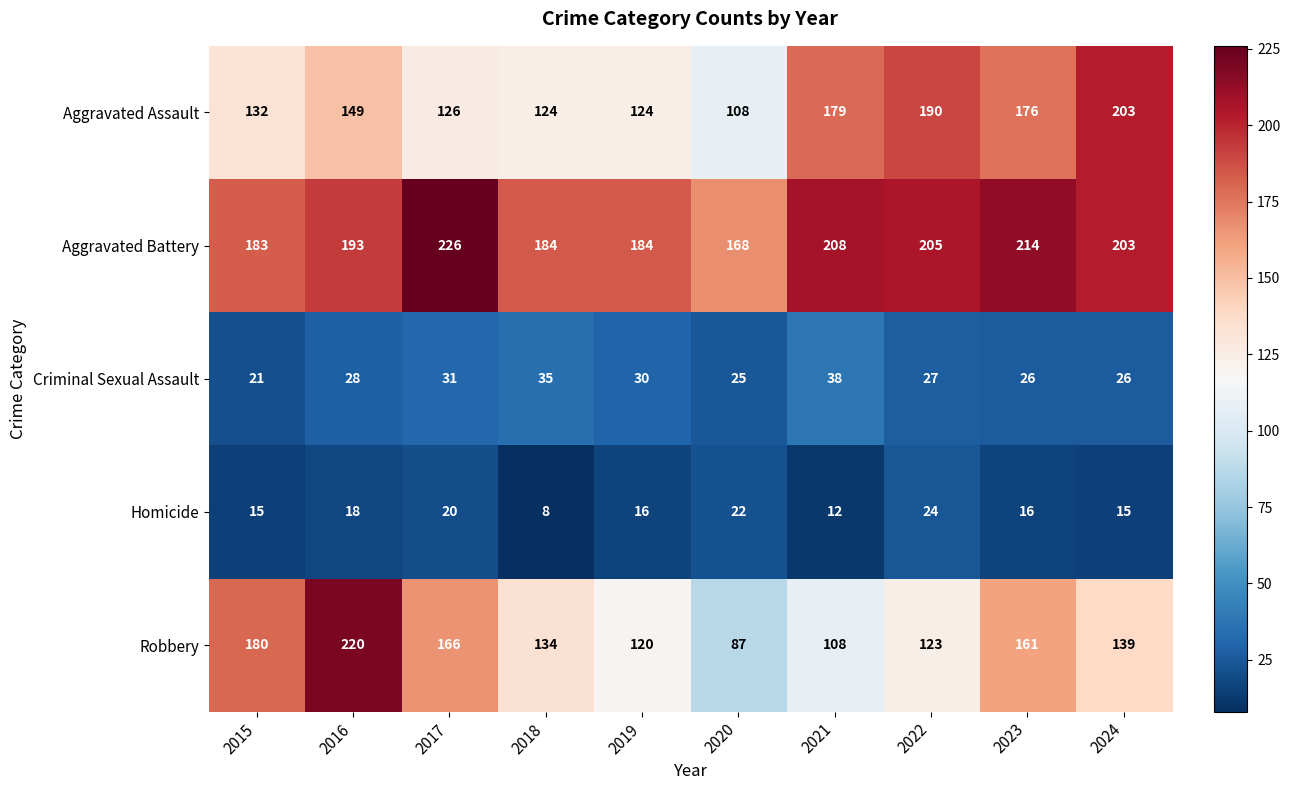

Where does the Robbery series first go above 139?

2015